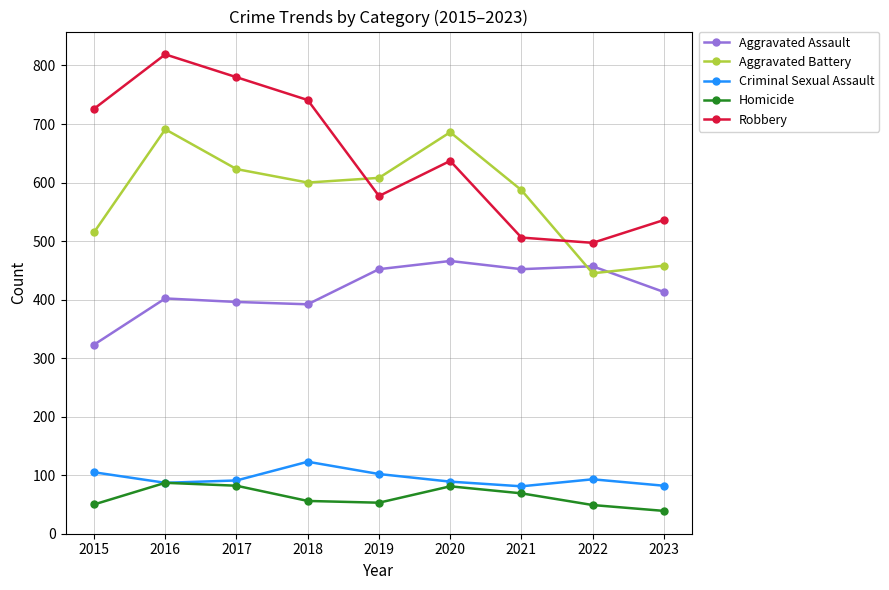

How many values in the Aggravated Battery series are below 600?

4